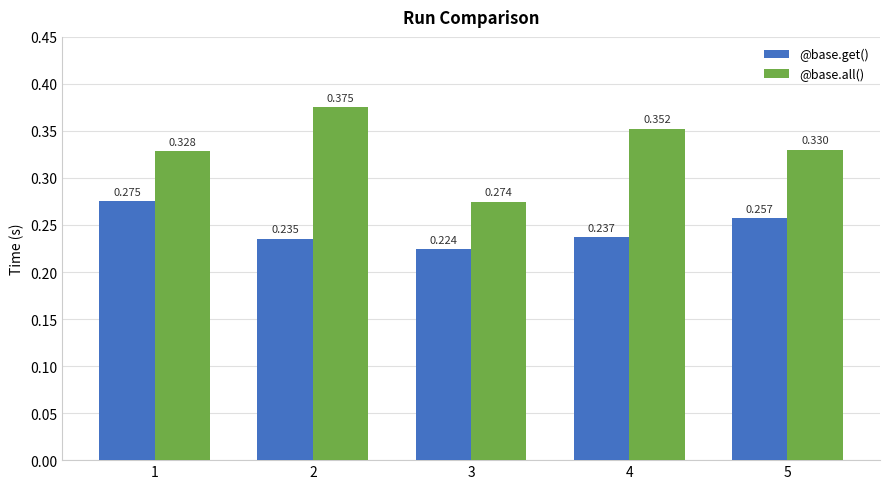

Between 1 and 2, which series saw the biggest shift?

@base.all()